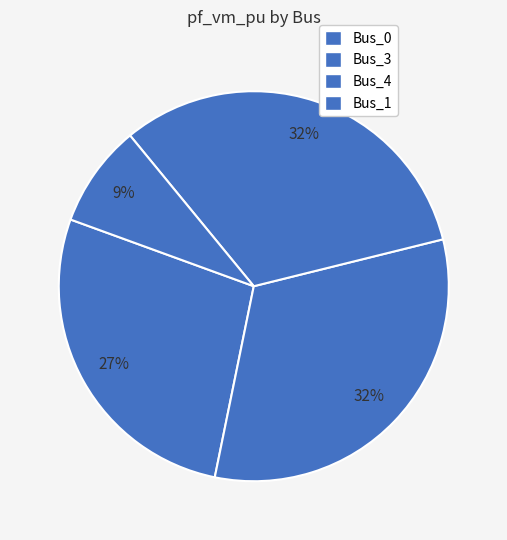

Does Bus_4 account for over 50% of the chart?

No